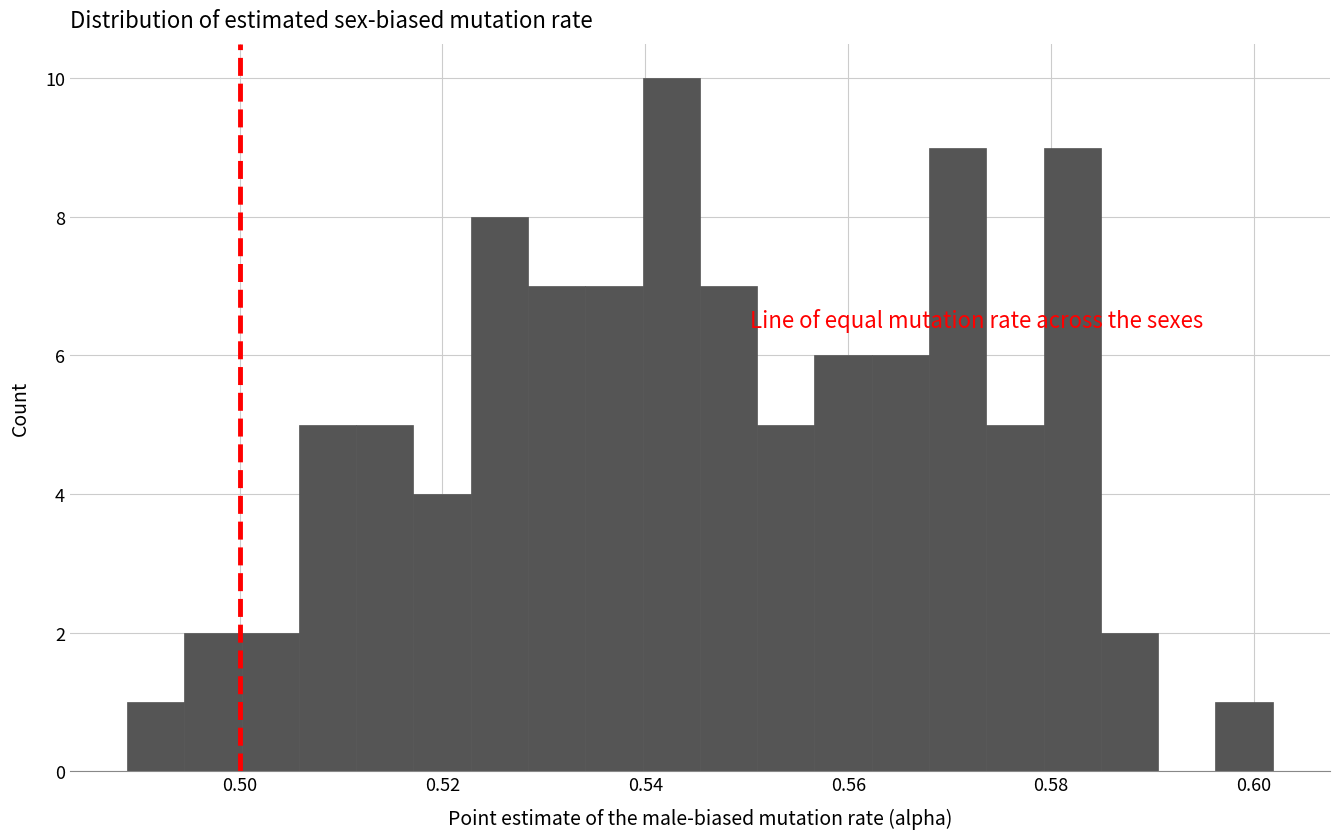

Read against the x-axis, roughly where is the centre of the tallest bar?

0.542